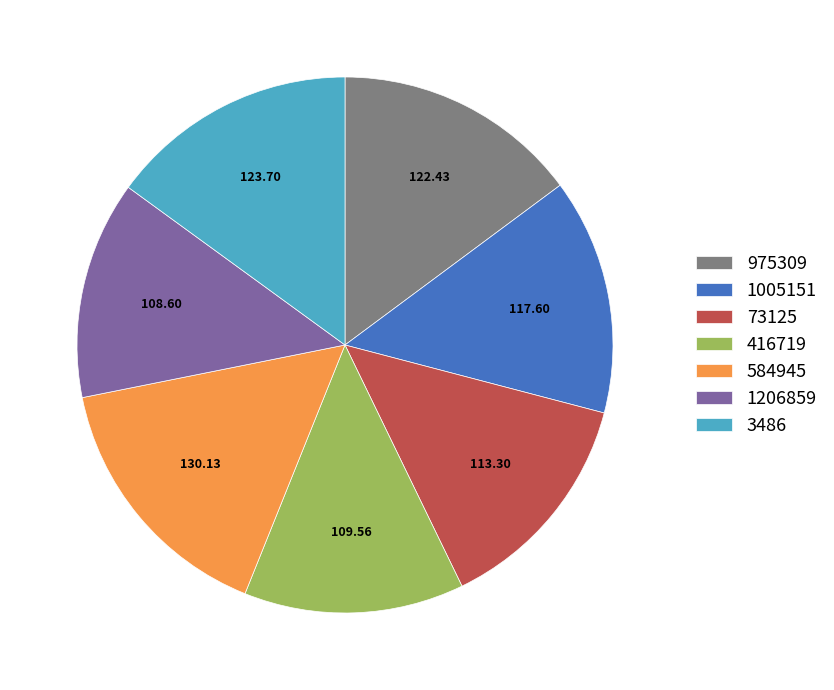

How many segments does this pie chart have?

7